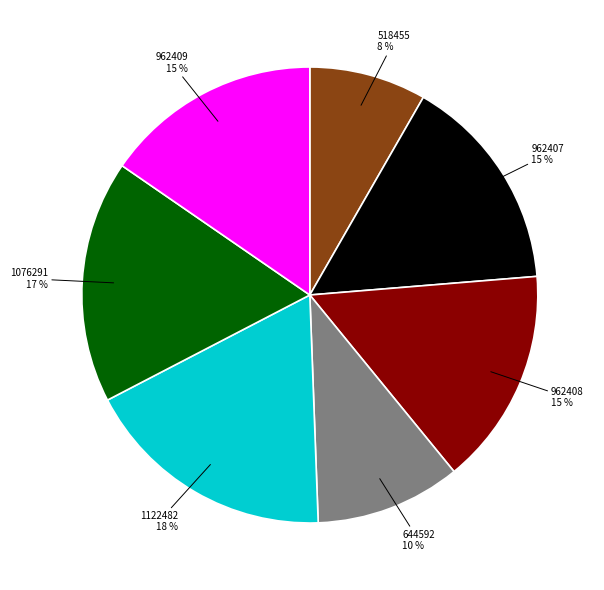

Which slice is the largest?

1122482